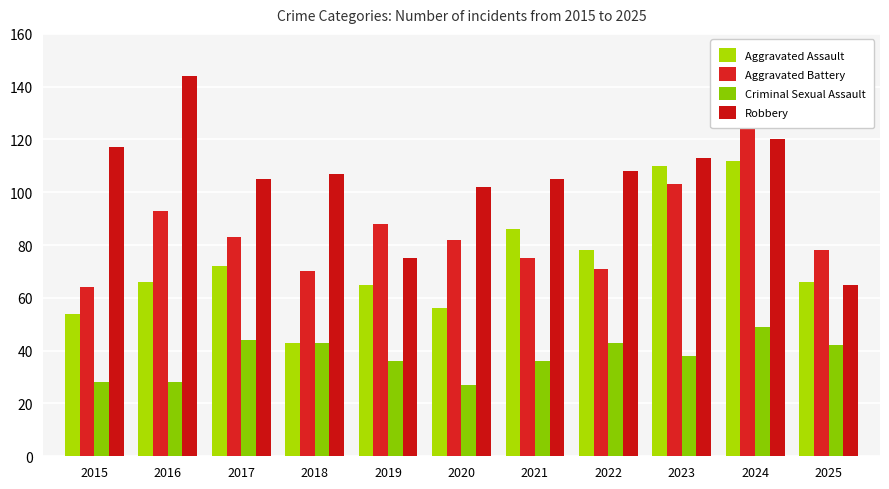

How many distinct data groups are displayed?

4